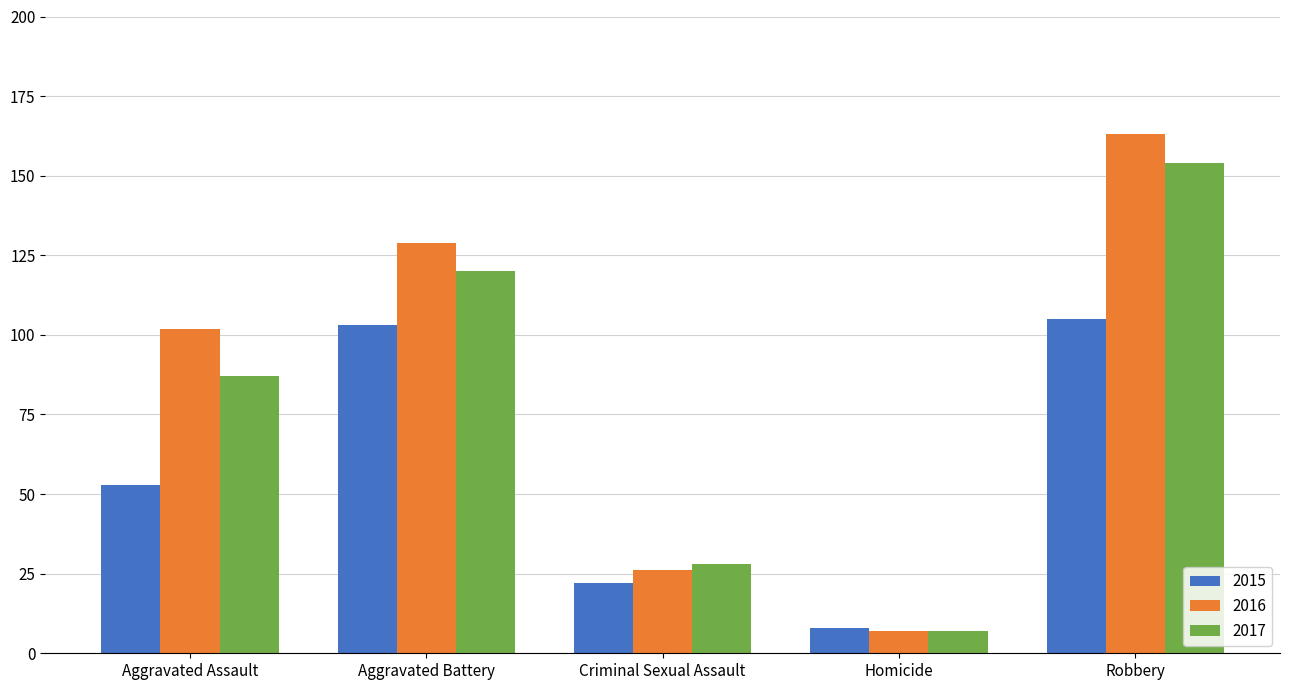

Count the 2016 values in the range 26 to 129.

3